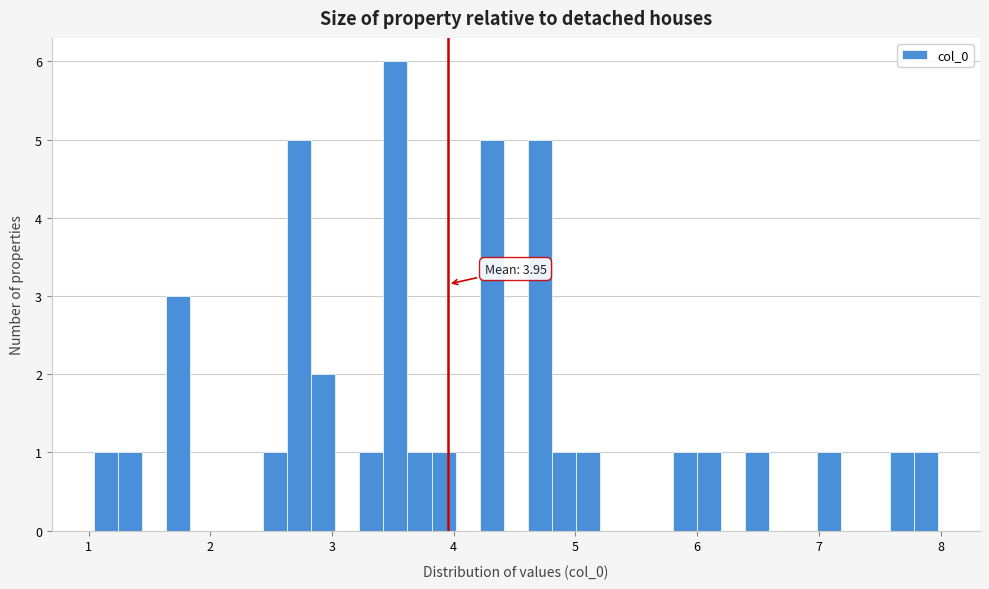

Around what value on the x-axis is the tallest bar? Give the approximate position of its centre, as read against the axis.

3.5